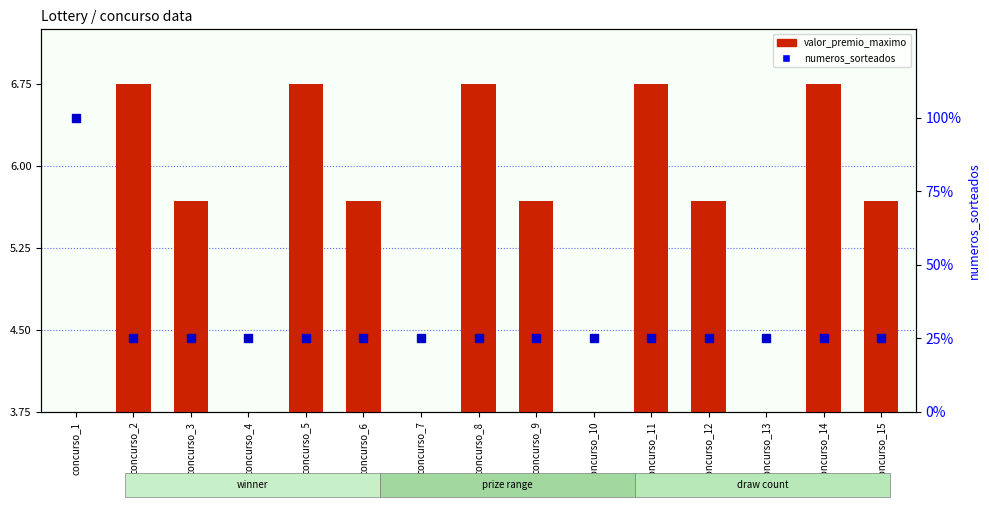

Which series has the widest spread of Y values?

numeros_sorteados